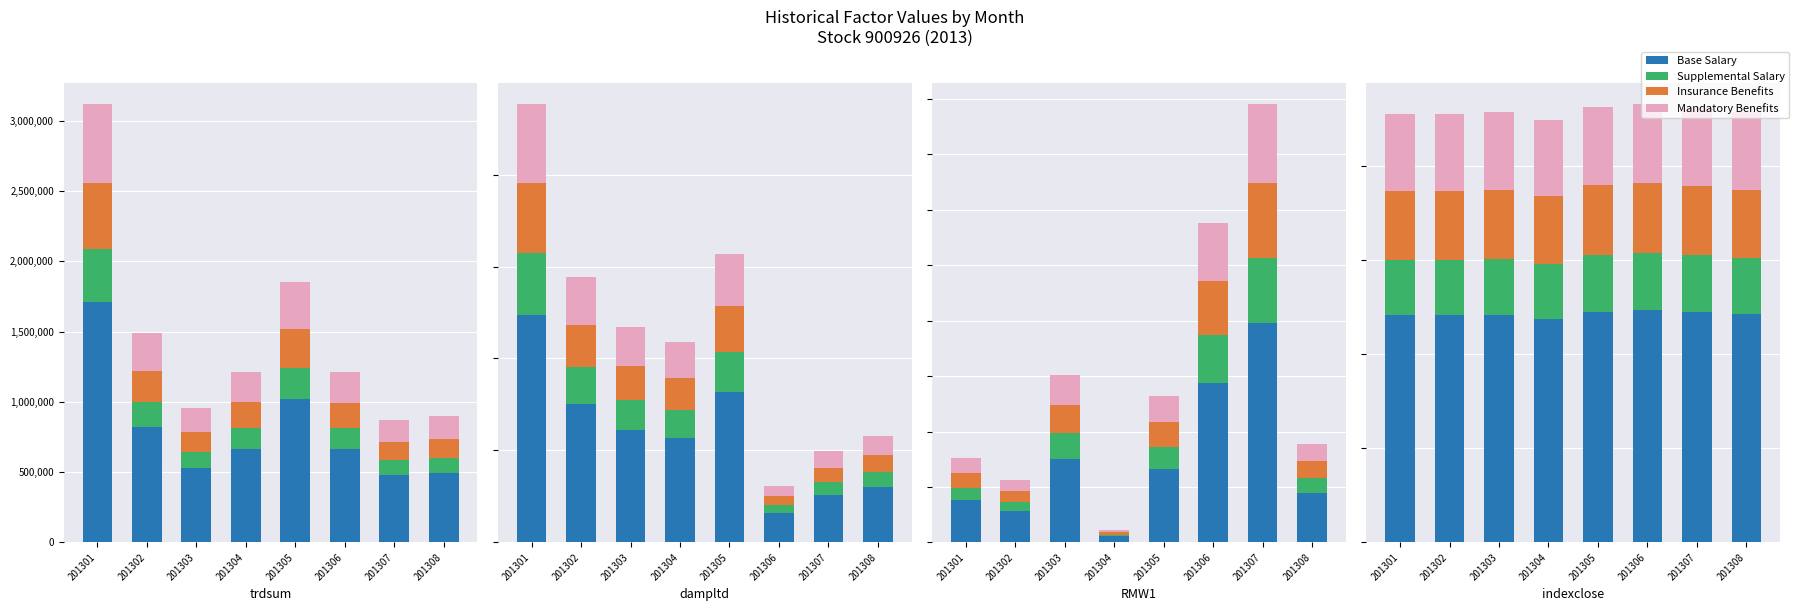

Does the chart contain any negative values?

No